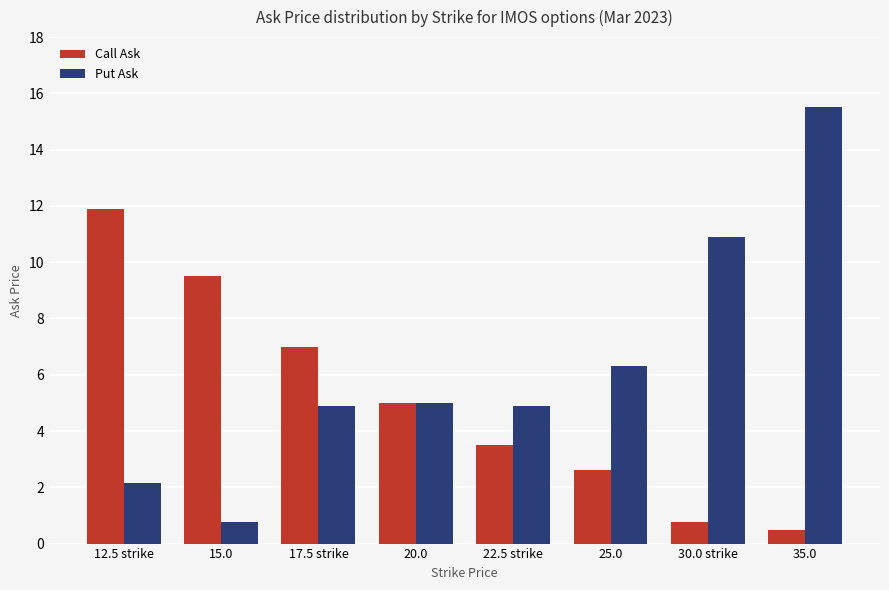

At which label is Put Ask closest to 8?

25.0